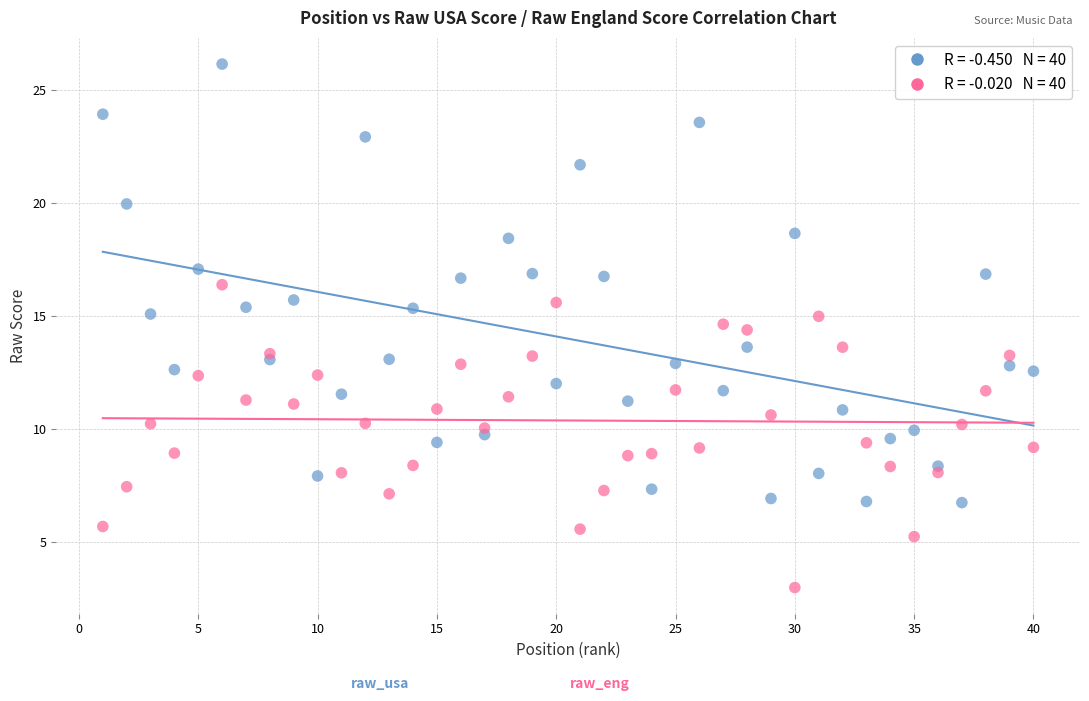

Across all data points, what is the range of Y values (max minus min)?

23.1